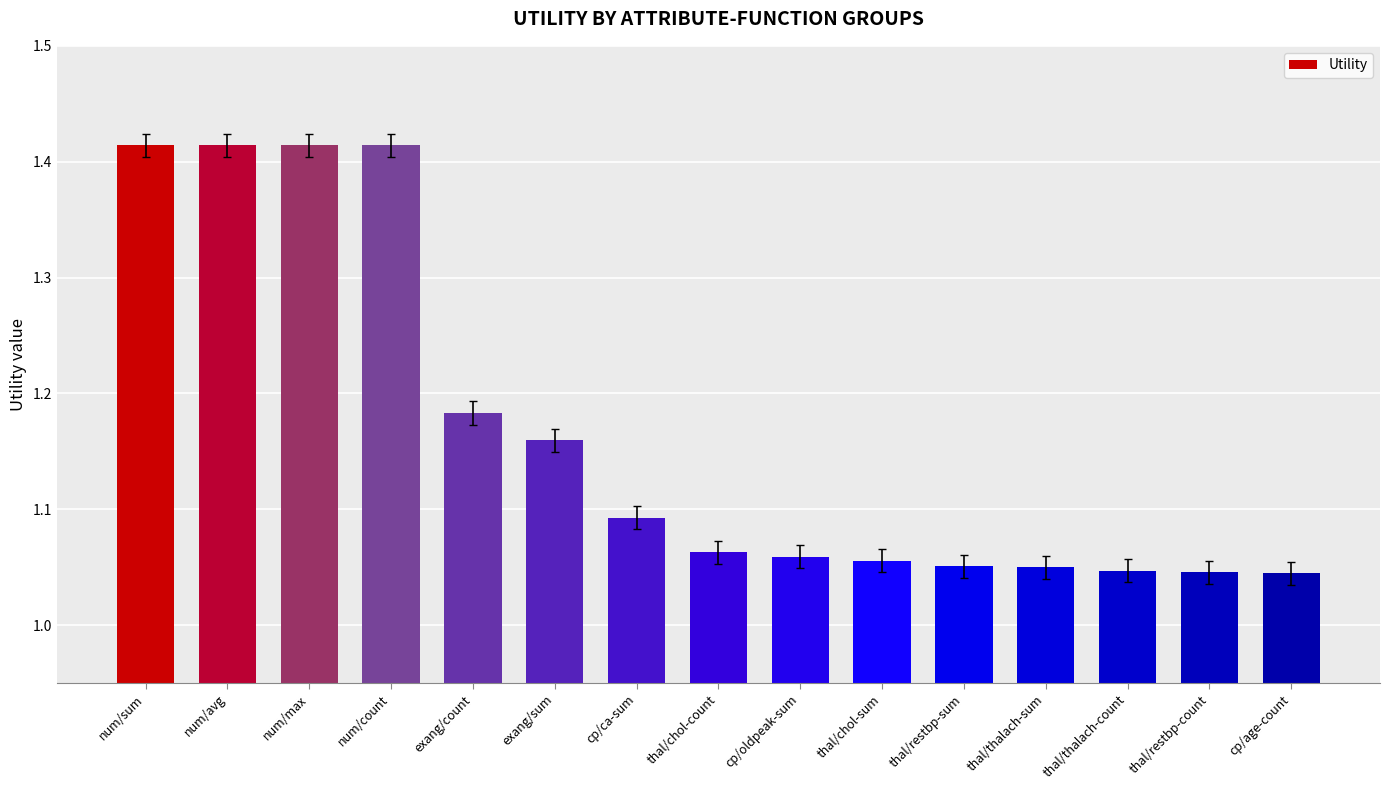

Is it true that the value at thal/thalach-count is 1.8?

False